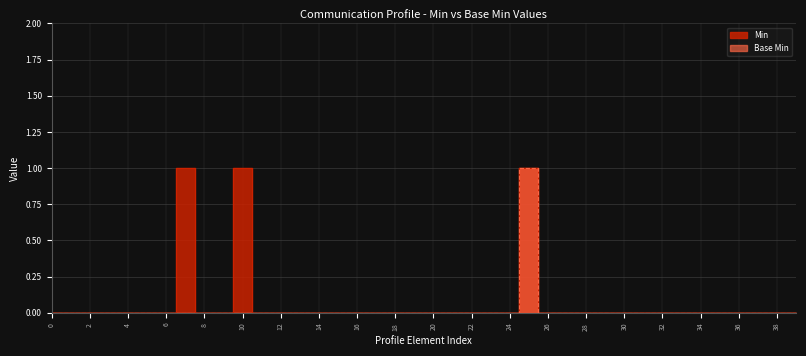

Does the chart display data point markers on the line(s)?

No